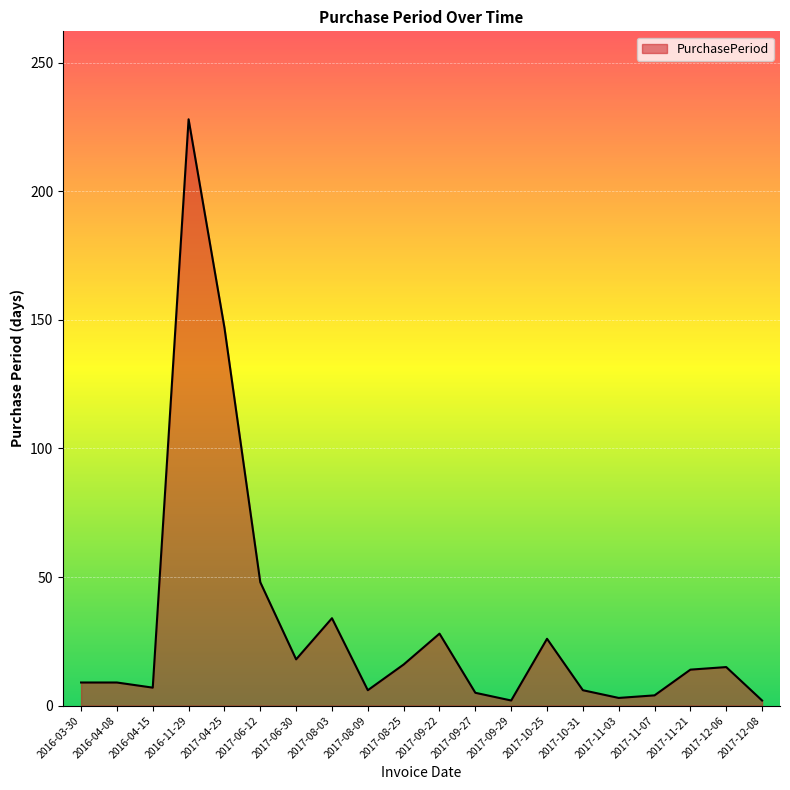

Is it true that the value at 2017-06-12 is 82?

False